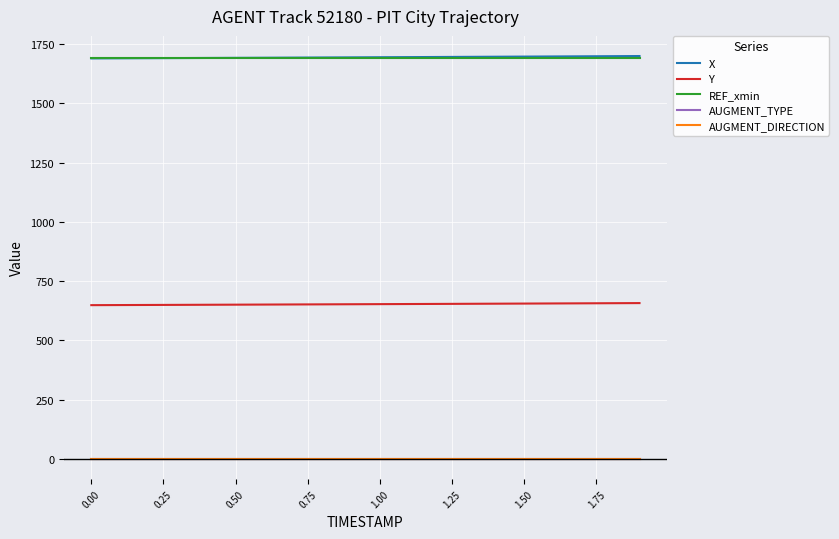

What is the minimum value for X?

1689.8